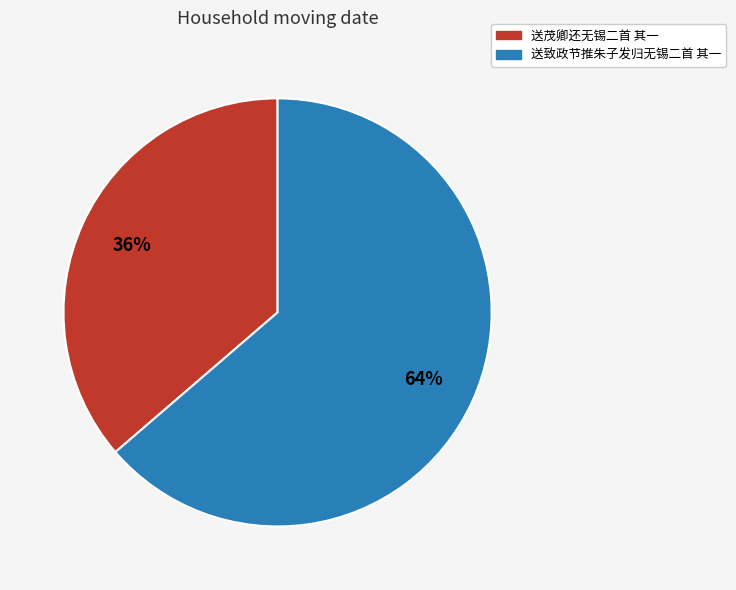

What is the largest slice in the pie chart?

送致政节推朱子发归无锡二首 其一